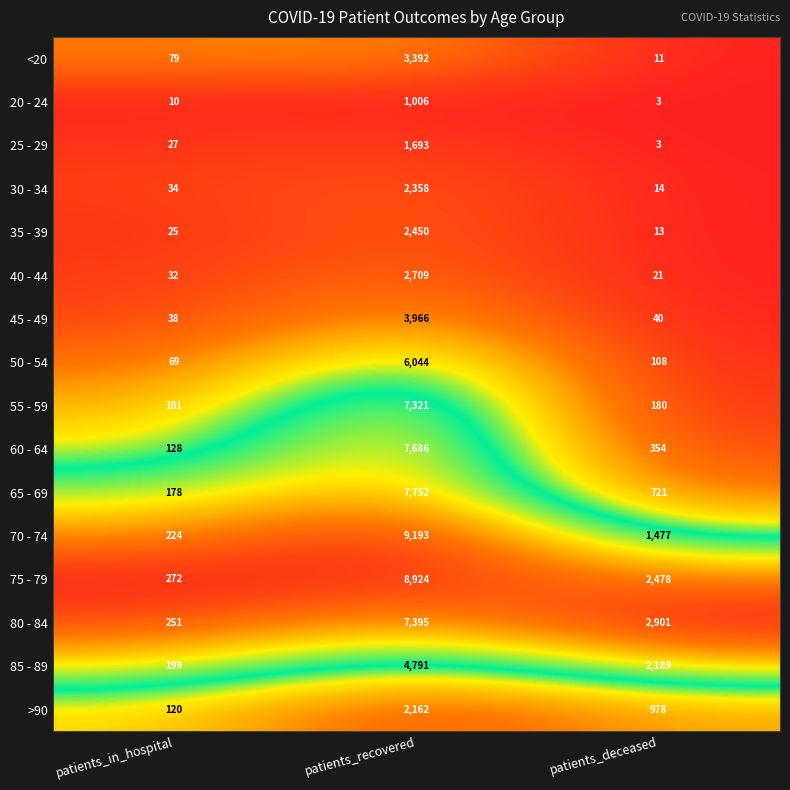

Which series has the widest spread of values?

70 - 74